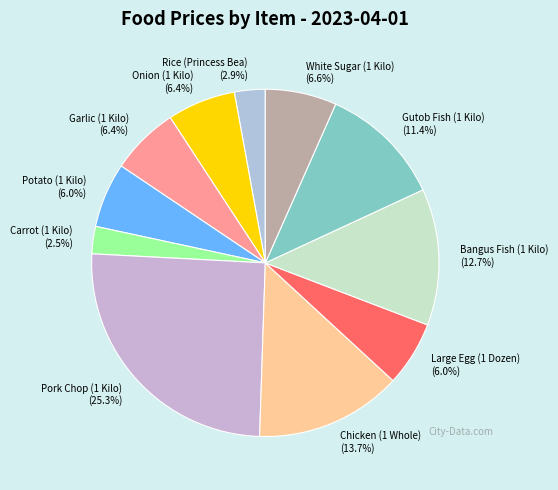

To the nearest percent, what is the difference between the Carrot (1 Kilo) and Onion (1 Kilo) slice percentages?

4%